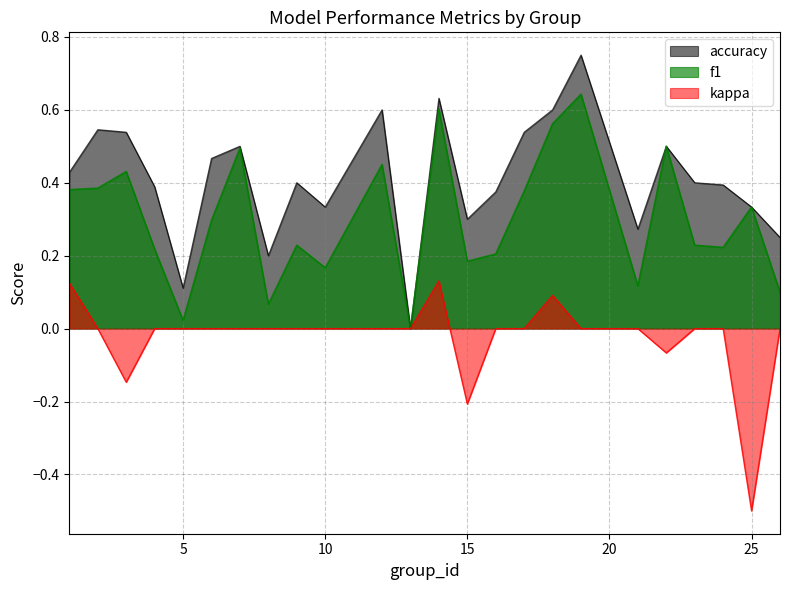

What is the total value across all series at 23?

0.6